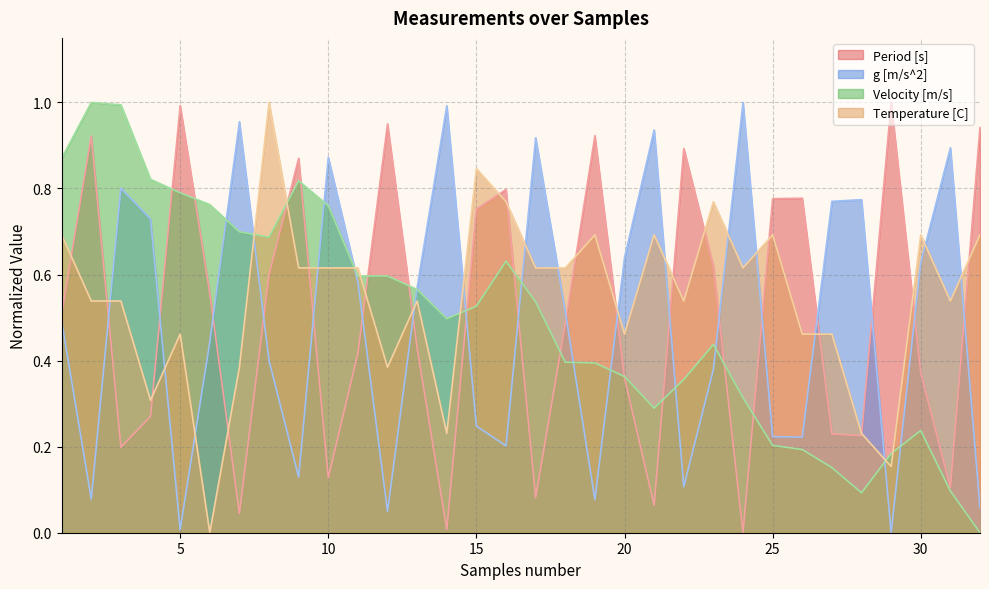

What is the greatest value displayed?

1.0